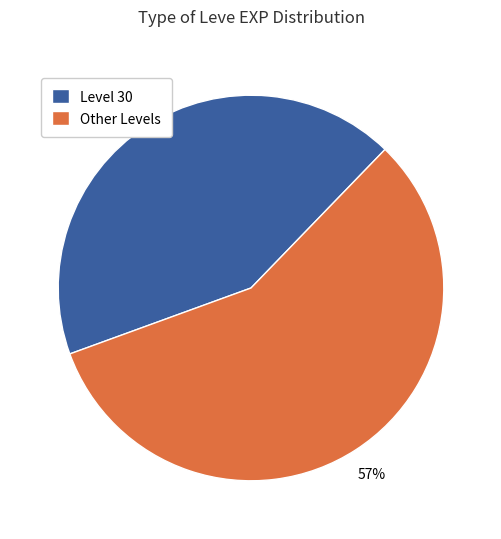

Is it true that Level 30 is 30% of the pie?

False